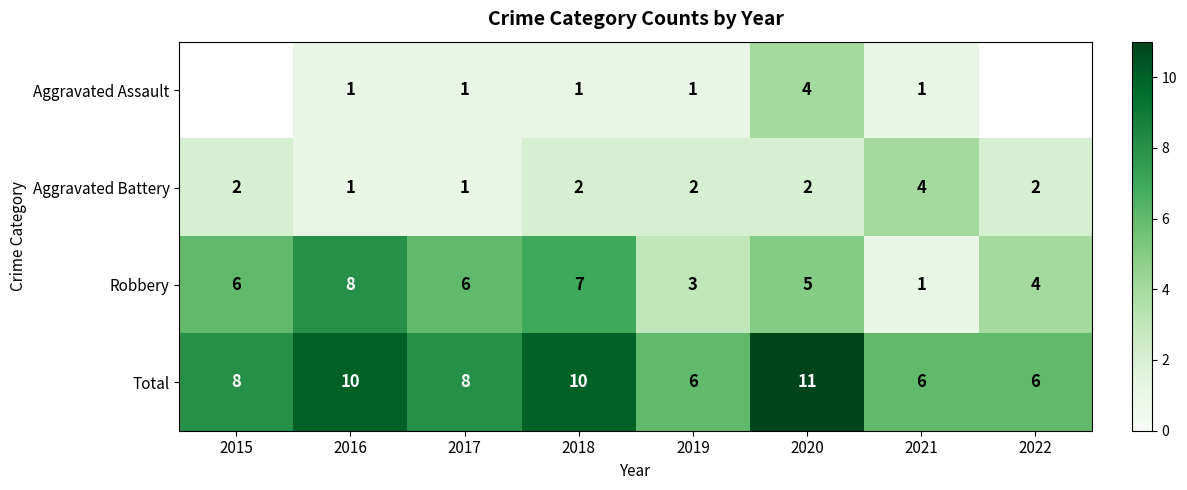

Is the value of Aggravated Assault at 2021 greater than the value of Total at 2021?

No